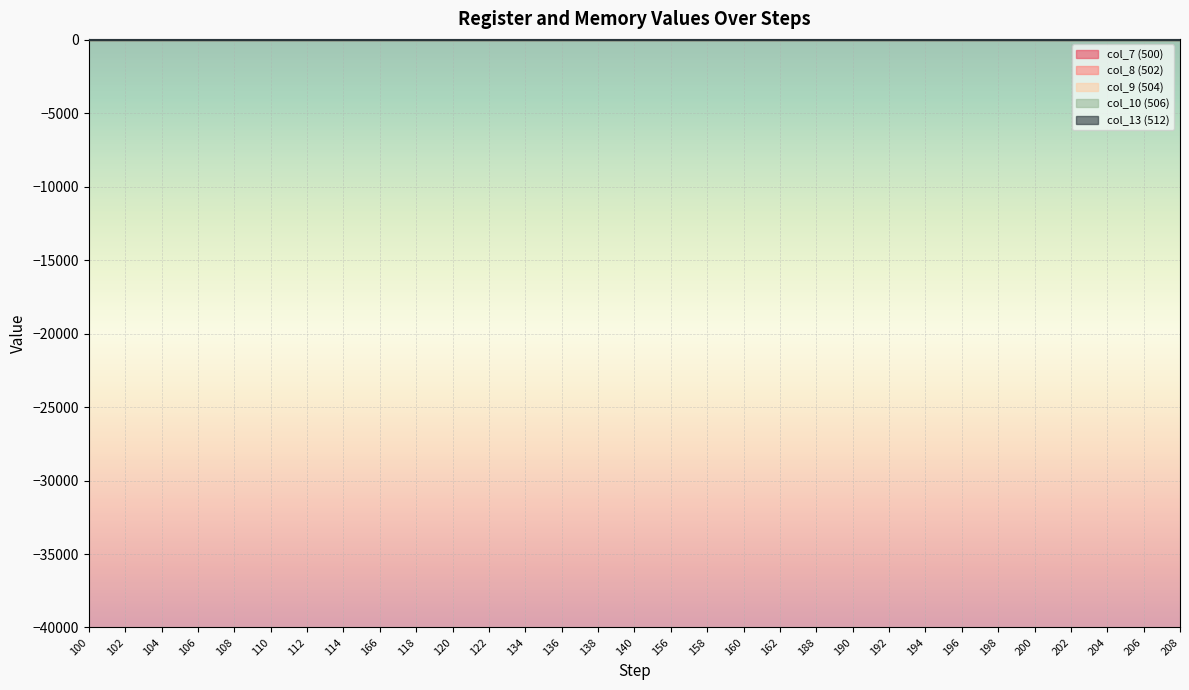

At how many categories does at least one series exceed 52?

6